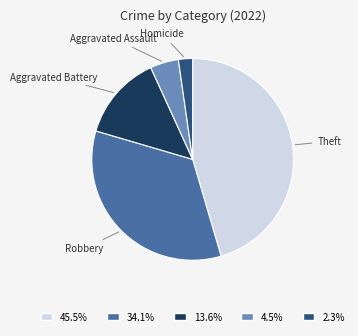

Do Homicide and Aggravated Assault together represent more than half of the pie?

No